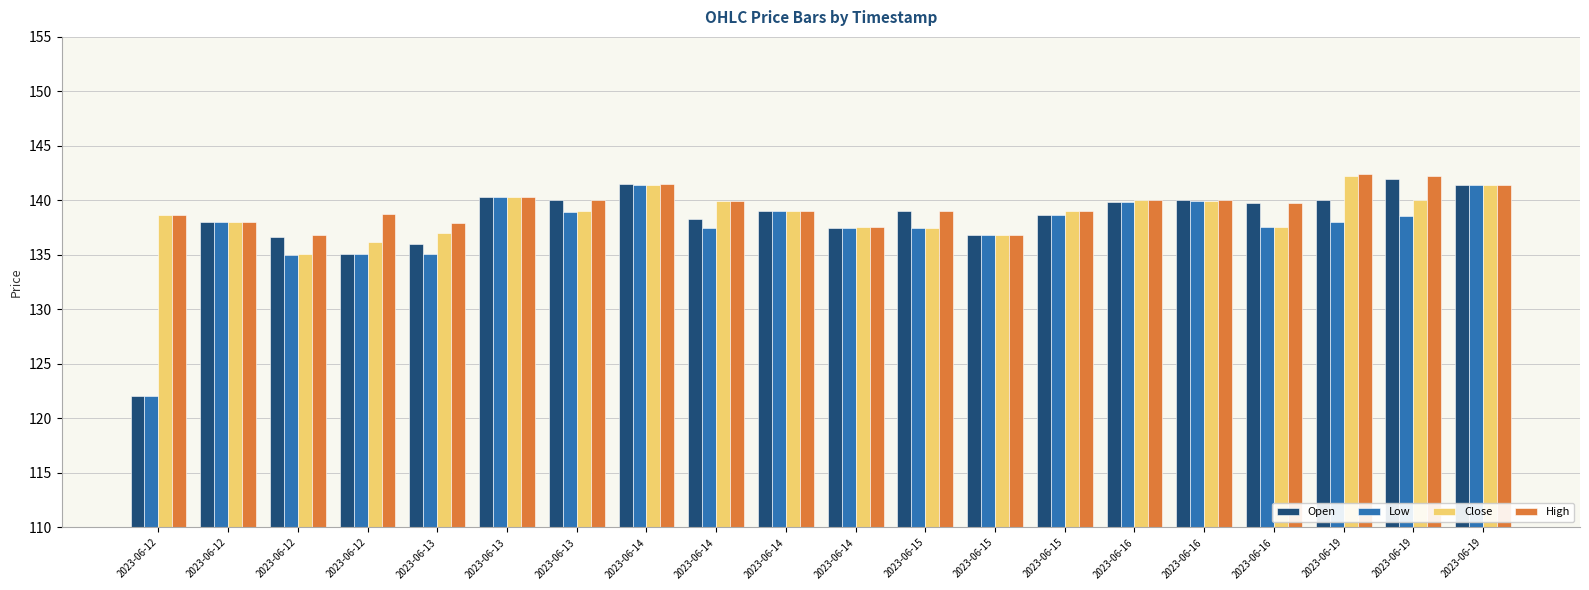

What is the difference between the Close values at 2023-06-14 and 2023-06-13?

2.0